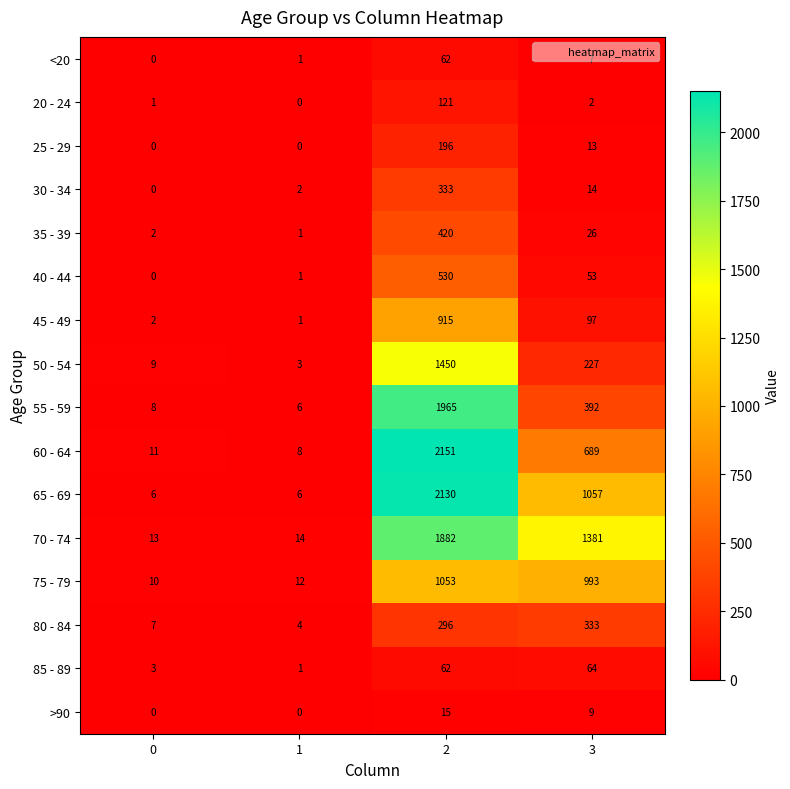

What is the difference between the highest and lowest values at 1?

14